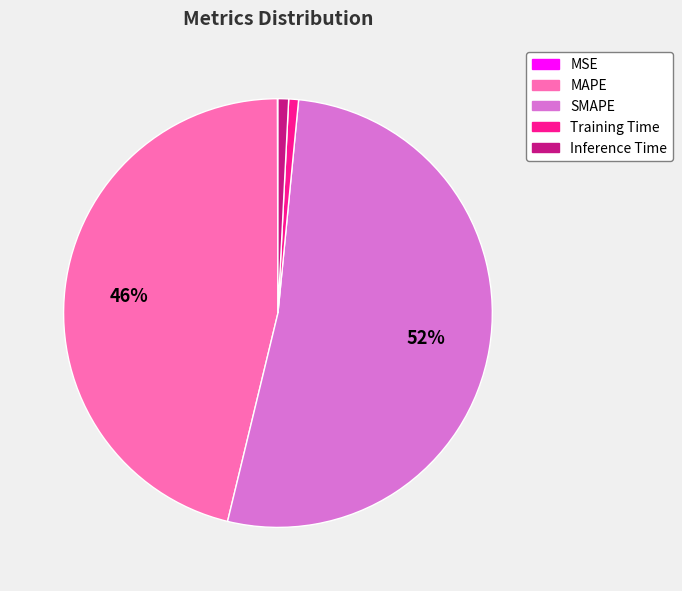

What is the majority slice?

SMAPE